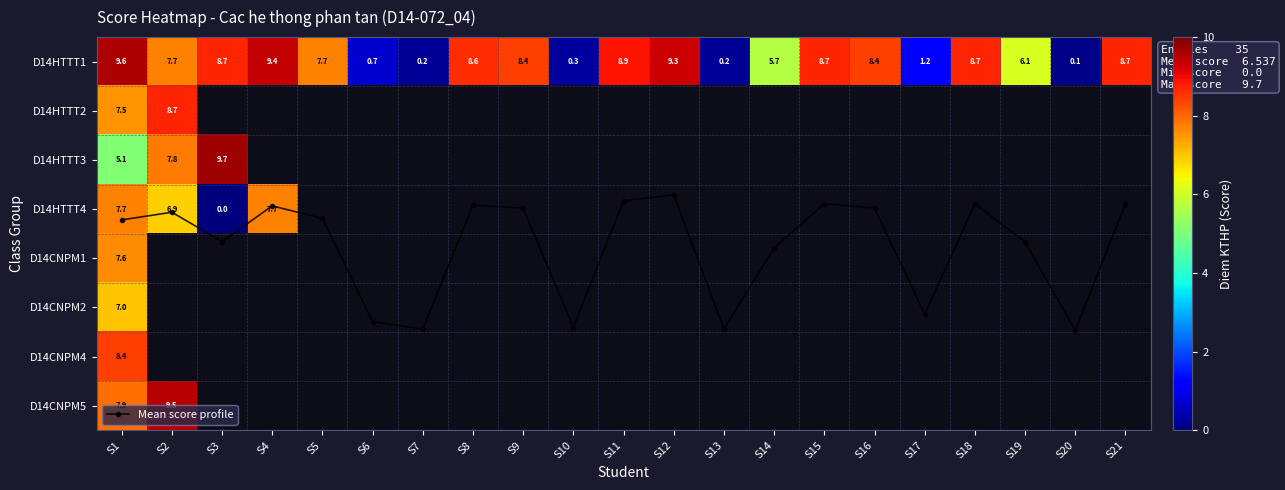

Which series has the largest range (max minus min)?

D14HTTT1